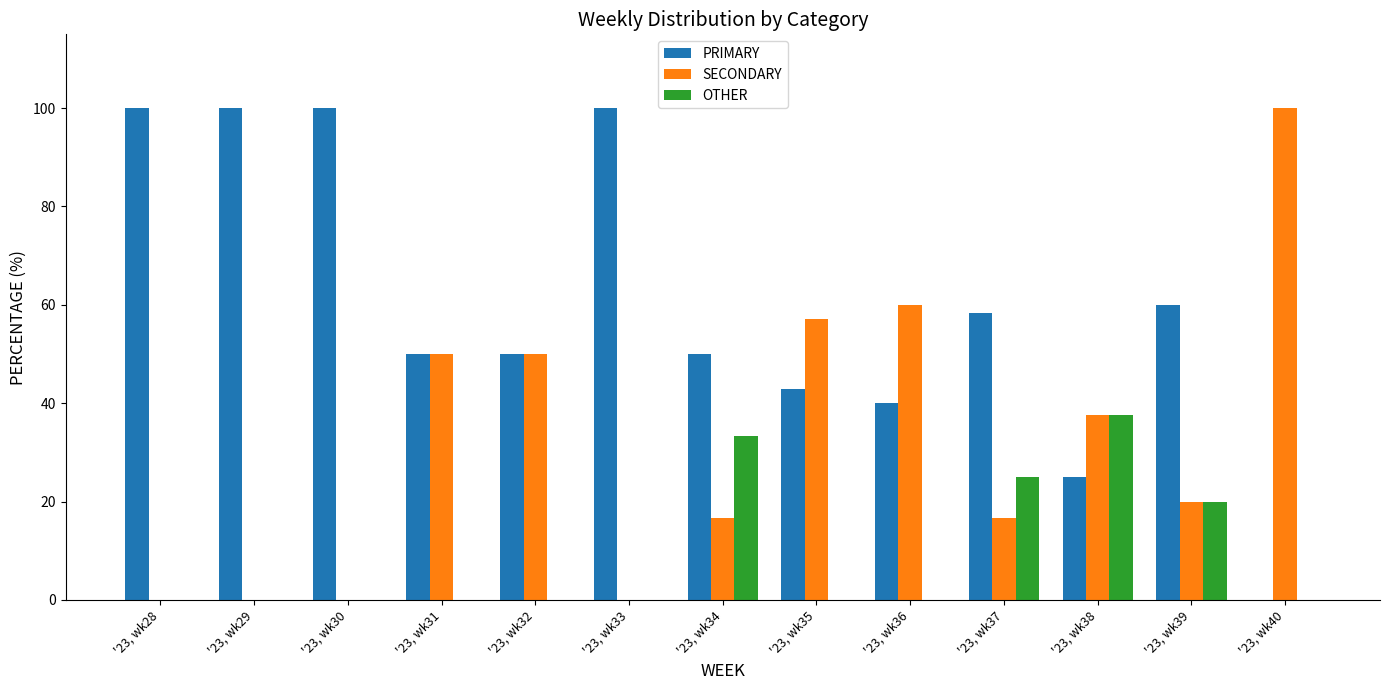

Reading left to right, transcribe all the data shown in this chart.

PRIMARY: 100.0	100.0	100.0	50.0	50.0	100.0	50.0	42.9	40.0	58.3	25.0	60.0	0.0
SECONDARY: 0.0	0.0	0.0	50.0	50.0	0.0	16.7	57.1	60.0	16.7	37.5	20.0	100.0
OTHER: 0.0	0.0	0.0	0.0	0.0	0.0	33.3	0.0	0.0	25.0	37.5	20.0	0.0